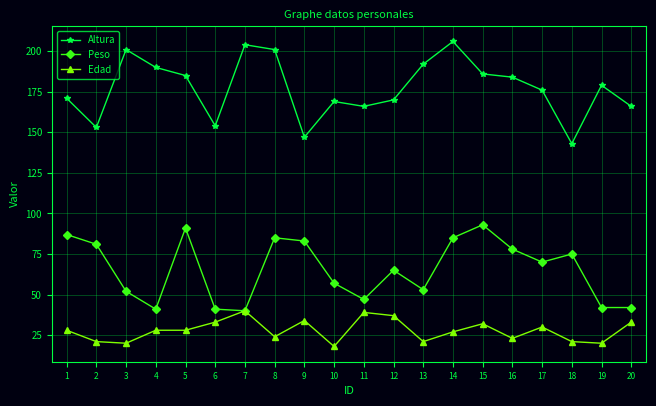

The value of Peso at 8 is 85. True or false?

True